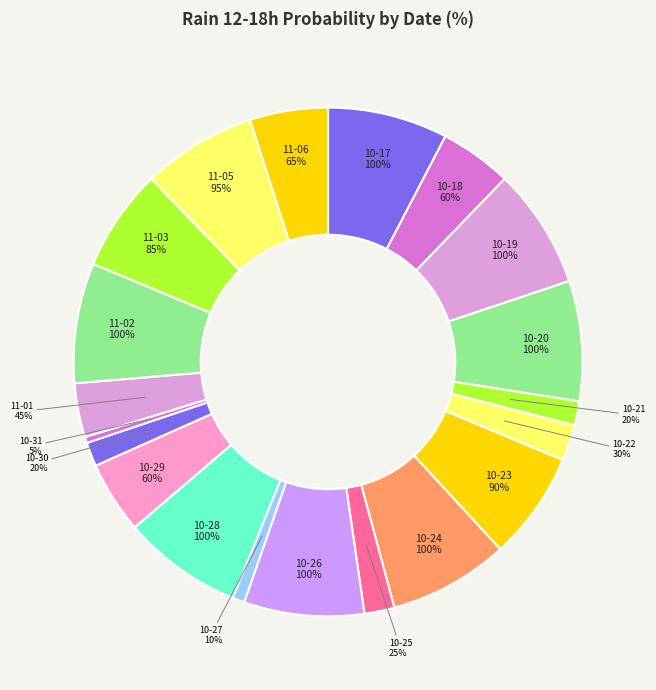

Combined, what portion of the pie is 2023-10-27 and 2023-11-06?

5.7%